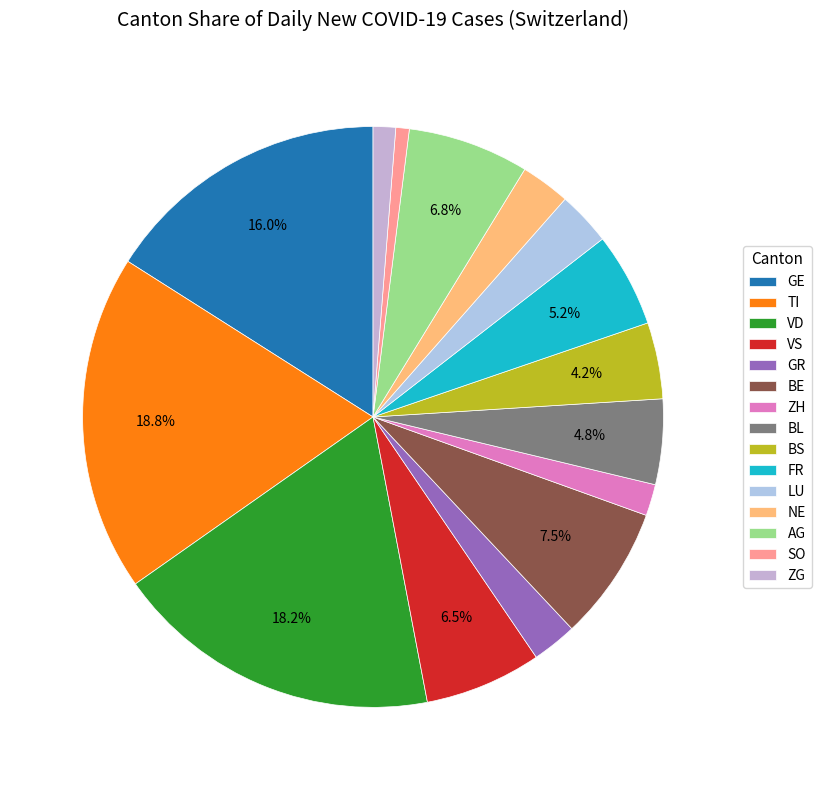

How many segments does this pie chart have?

15